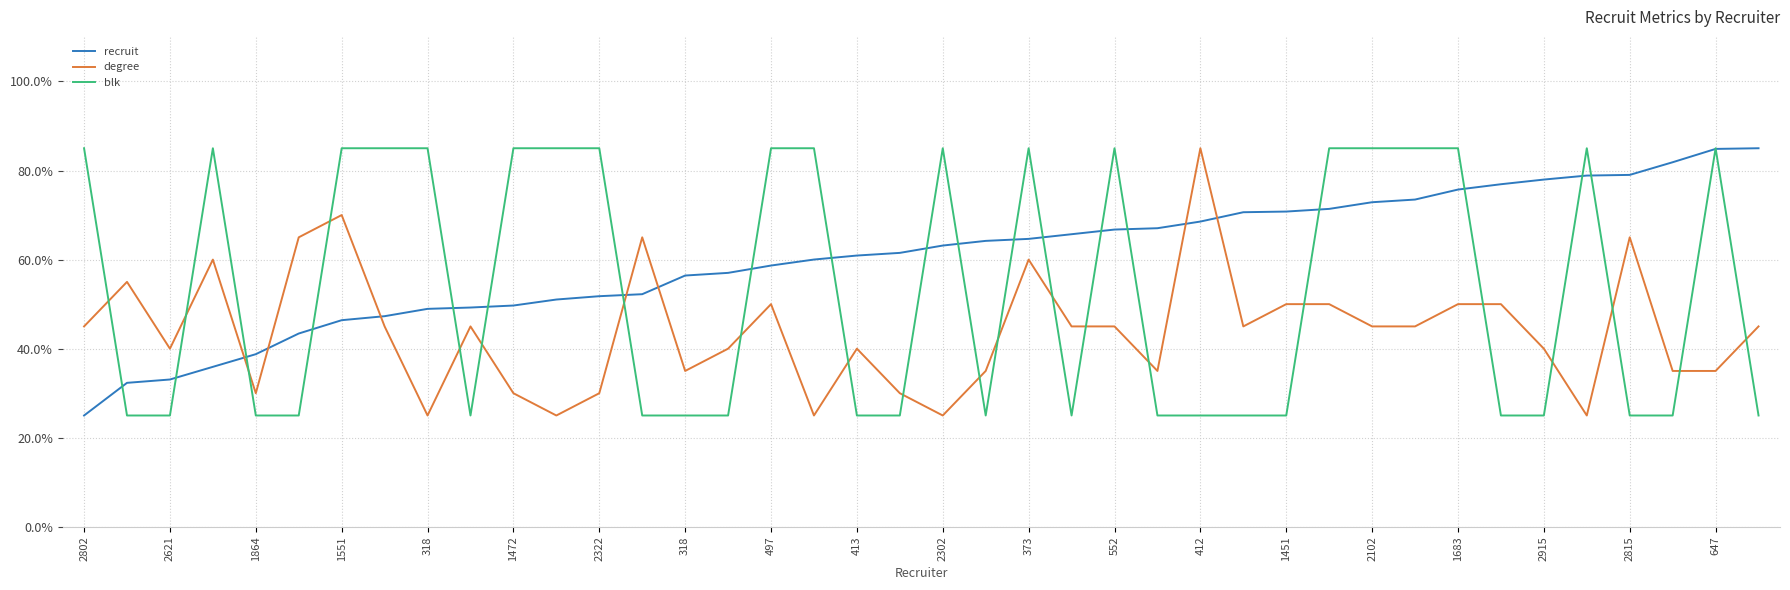

What is the maximum value for blk?

85.0